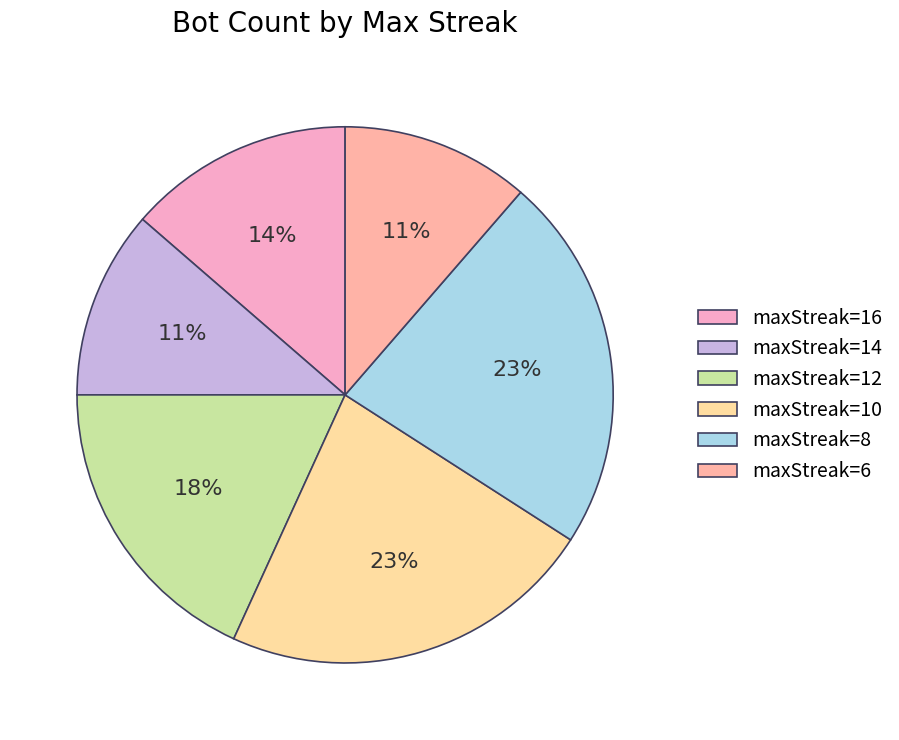

Which slice is the smallest?

maxStreak=14